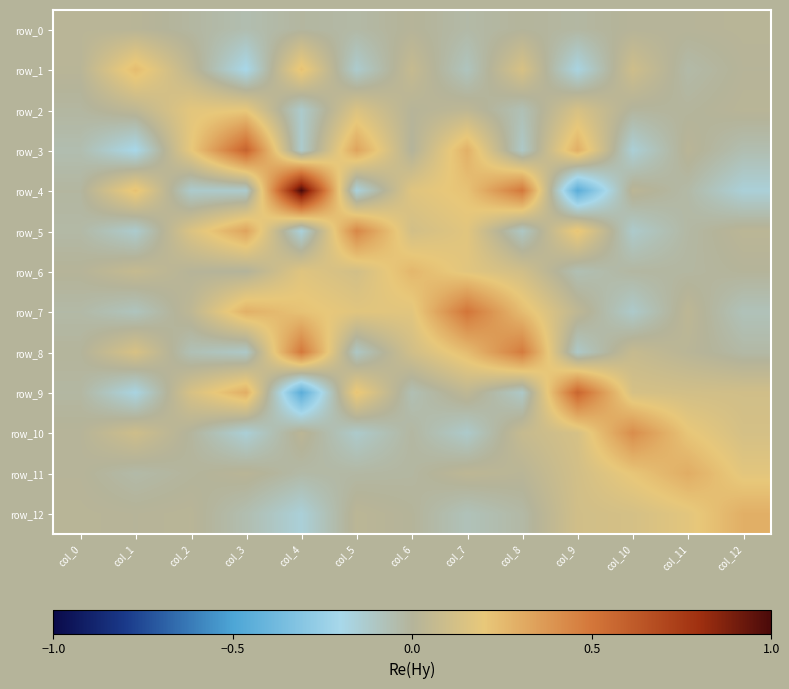

Rank the series by their maximum value, from highest to lowest.

row_4, row_3, row_9, row_7, row_8, row_5, row_10, row_11, row_12, row_6, row_1, row_2, row_0